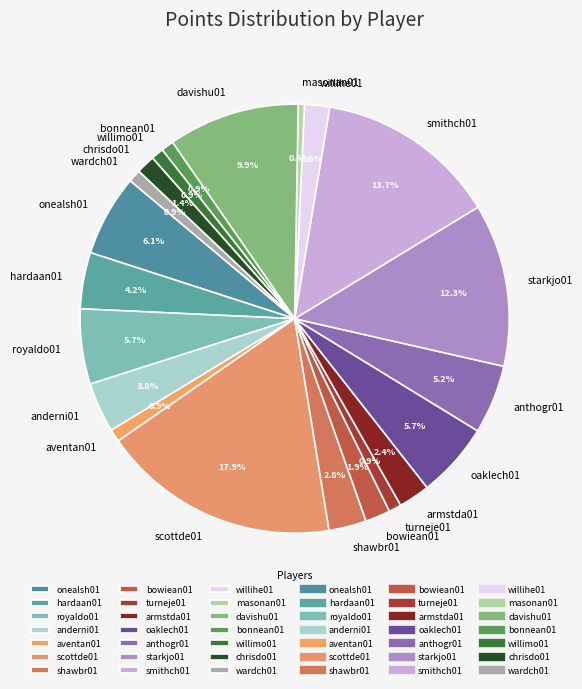

Which slice is the largest?

scottde01